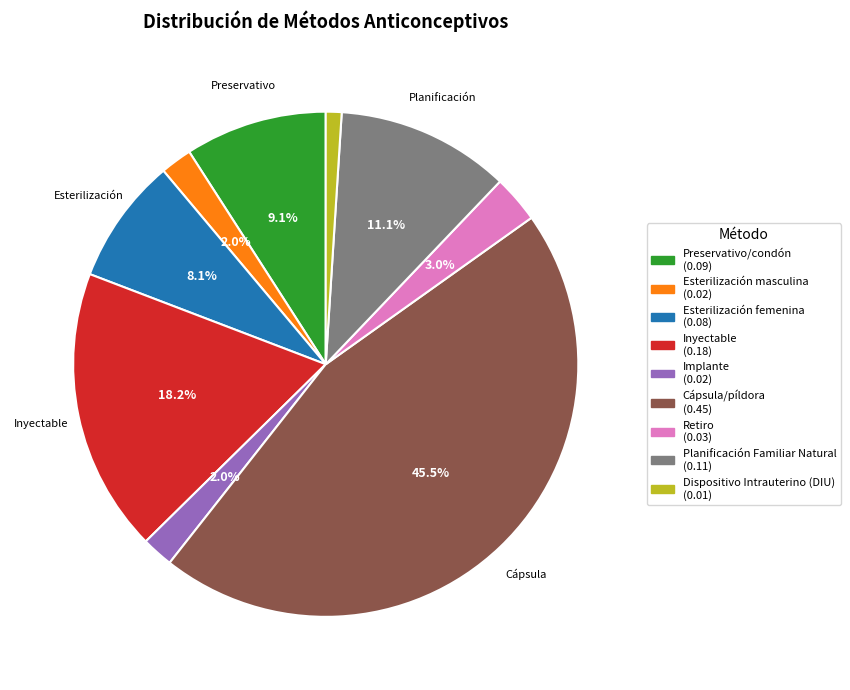

Count the number of slices in the pie.

9